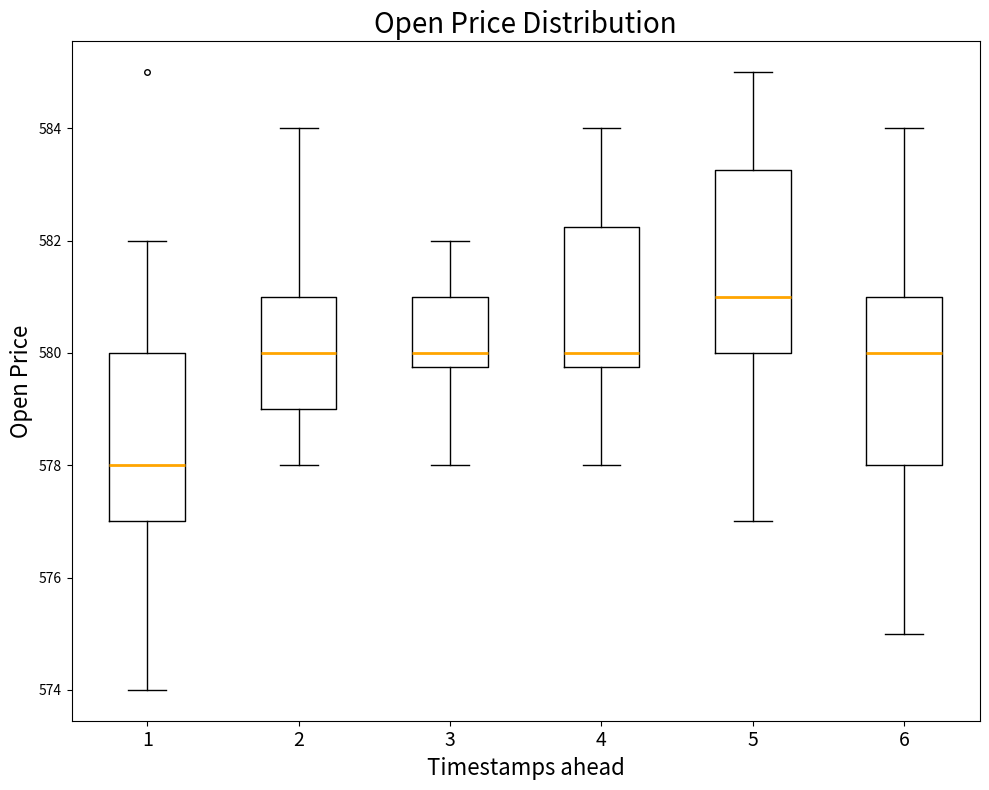

Which box has the lowest median line?

1